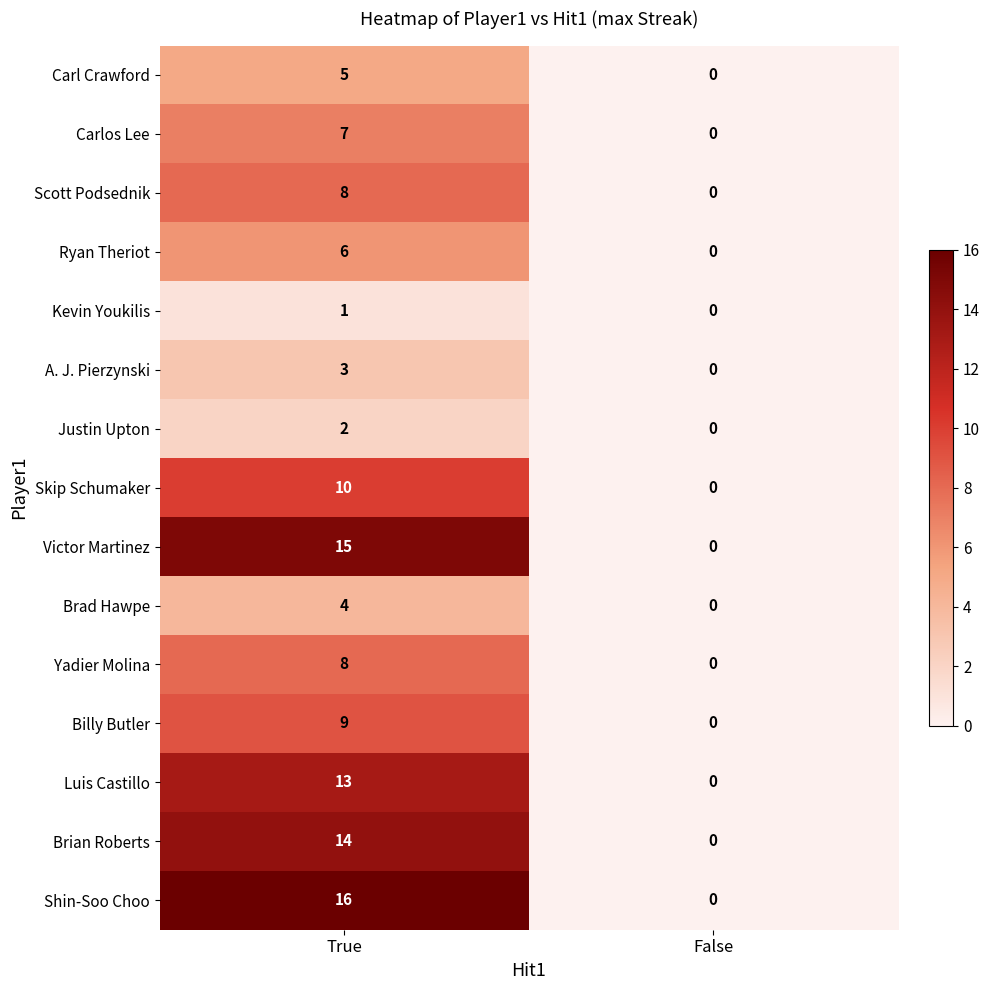

Reading left to right, what are all the values shown in this chart?

Carl Crawford: True=5	False=0
Carlos Lee: True=7	False=0
Scott Podsednik: True=8	False=0
Ryan Theriot: True=6	False=0
Kevin Youkilis: True=1	False=0
A. J. Pierzynski: True=3	False=0
Justin Upton: True=2	False=0
Skip Schumaker: True=10	False=0
Victor Martinez: True=15	False=0
Brad Hawpe: True=4	False=0
Yadier Molina: True=8	False=0
Billy Butler: True=9	False=0
Luis Castillo: True=13	False=0
Brian Roberts: True=14	False=0
Shin-Soo Choo: True=16	False=0